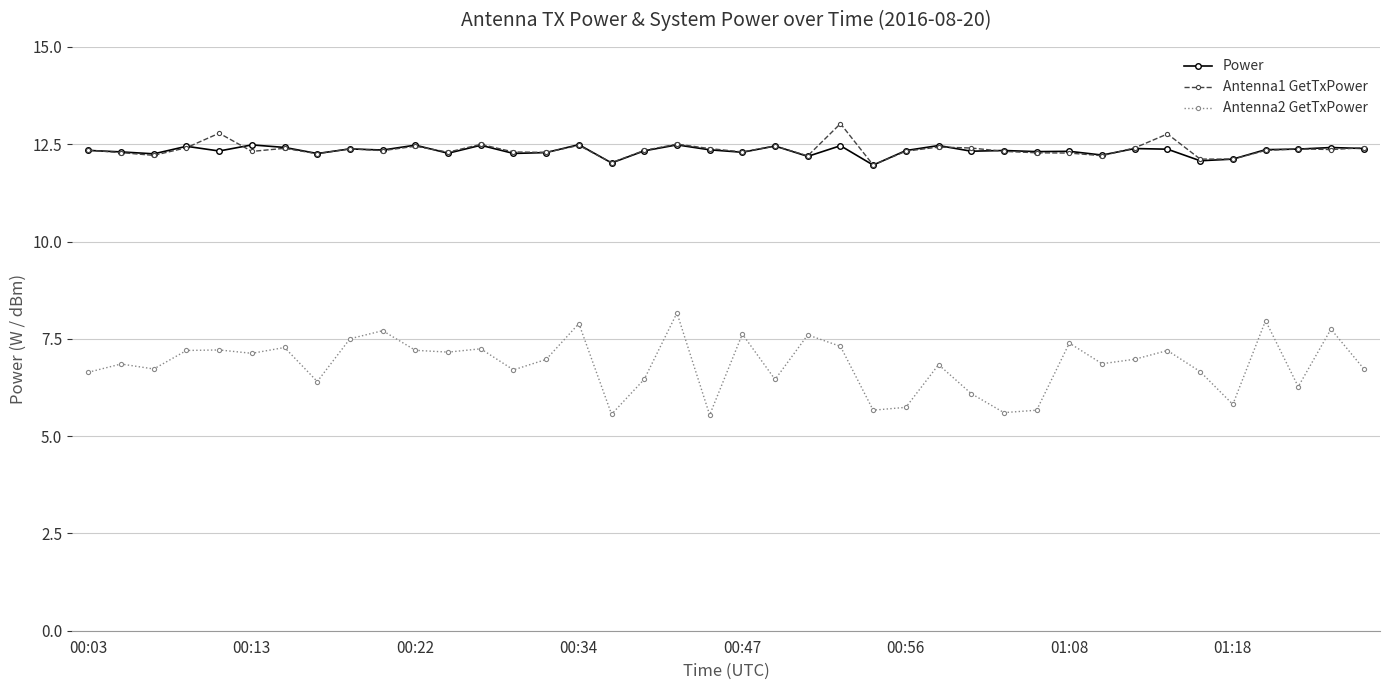

At how many categories does at least one series exceed 5?

40